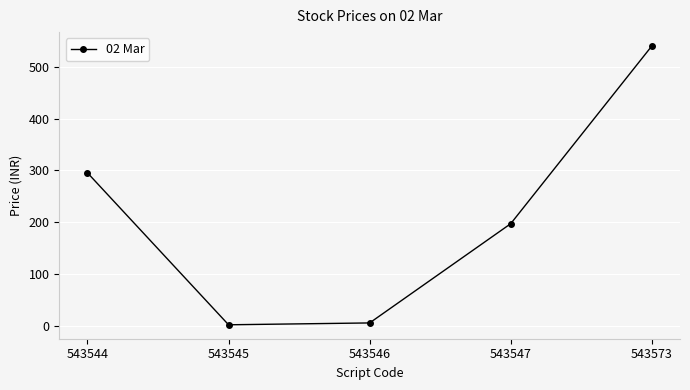

What is the difference between the maximum and minimum values?

538.5